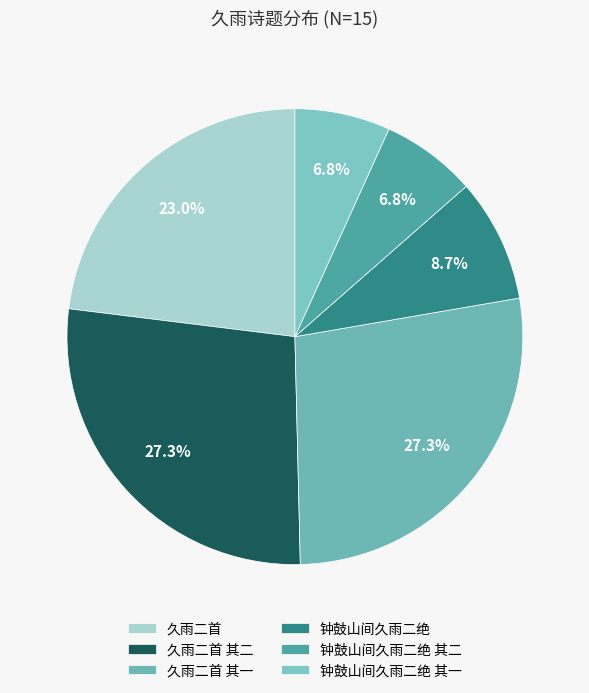

Which category has the smallest portion of the pie?

钟鼓山间久雨二绝 其二